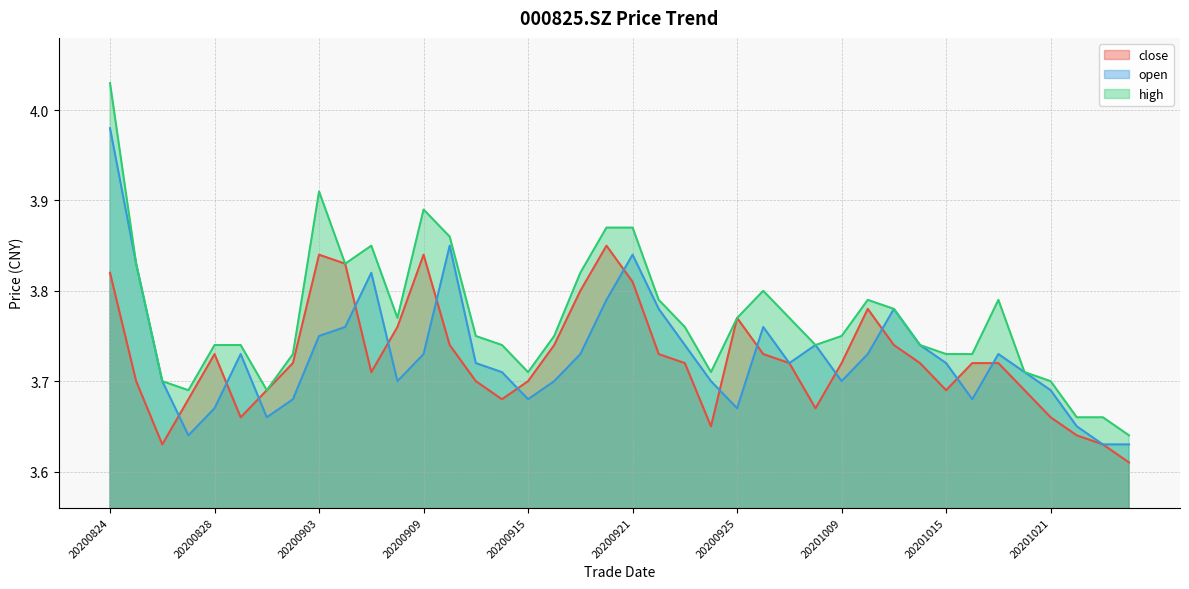

What is the total value across all series at 20201016?

11.1